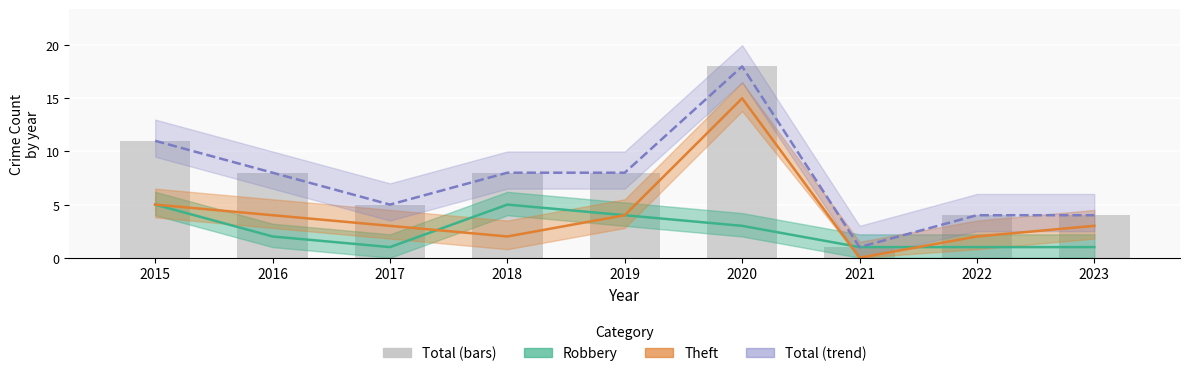

How many Robbery values are between 1 and 4?

7